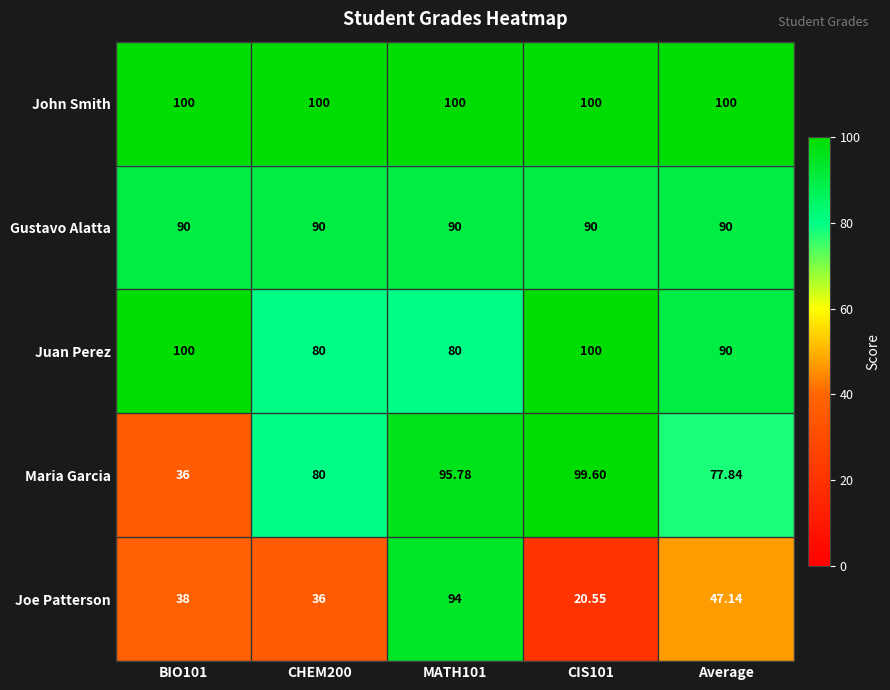

Which series has the widest spread of values?

Joe Patterson